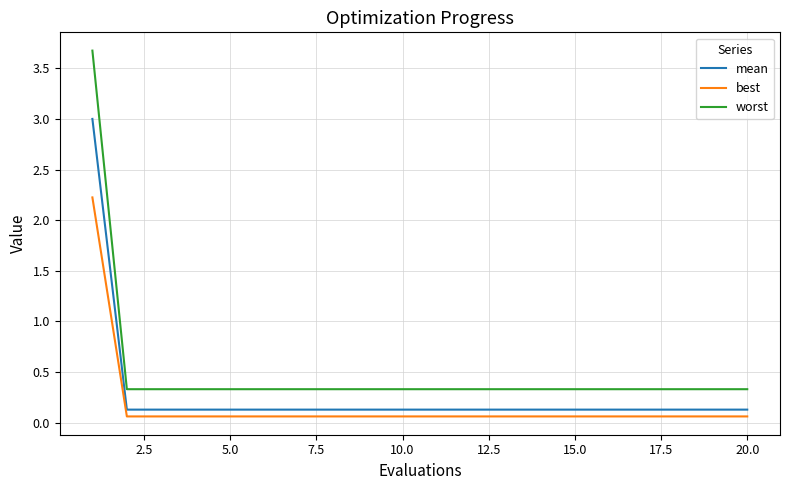

Which series has the widest spread of values?

worst